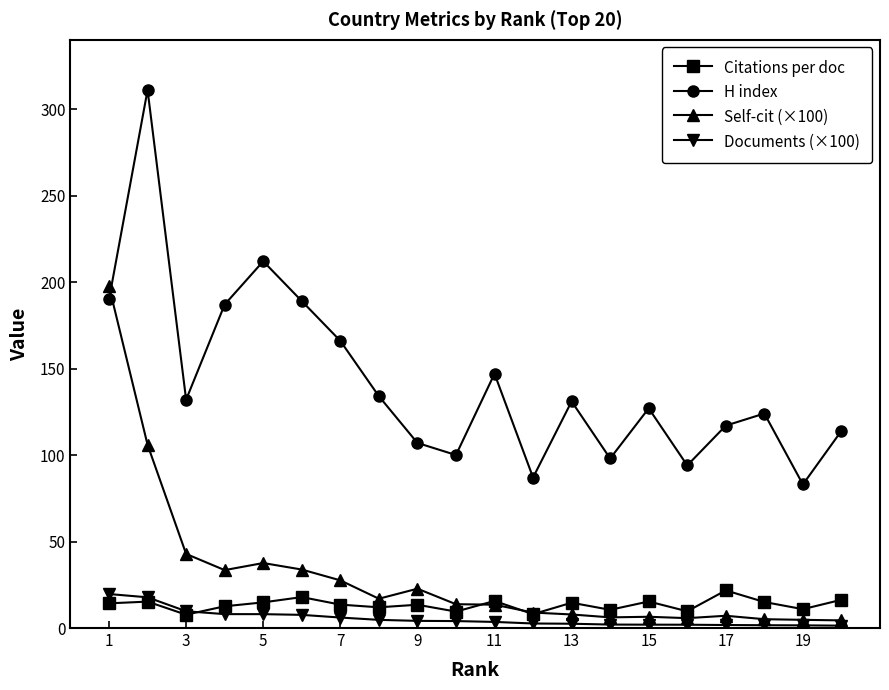

True or false: Documents (×100) and Self-cit (×100) cross at least once.

False